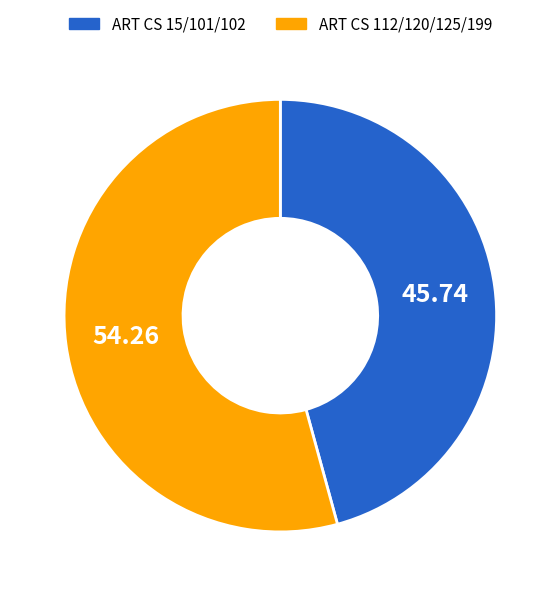

Is there any slice that represents more than half of the pie?

Yes